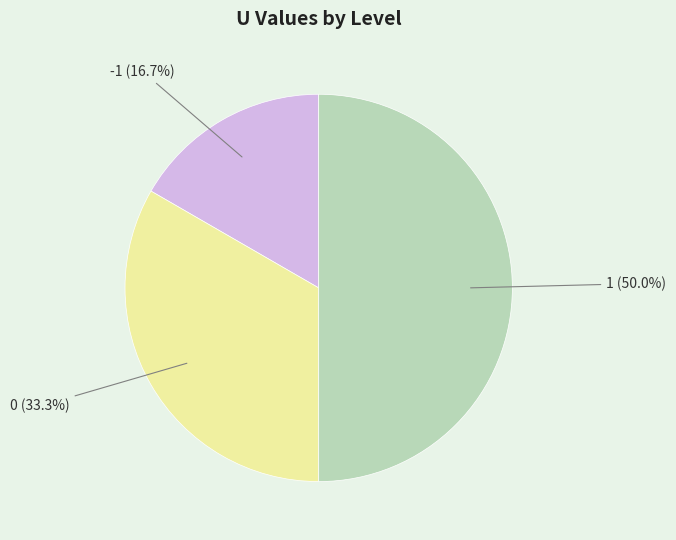

Is it true that 0 is 44% of the pie?

False